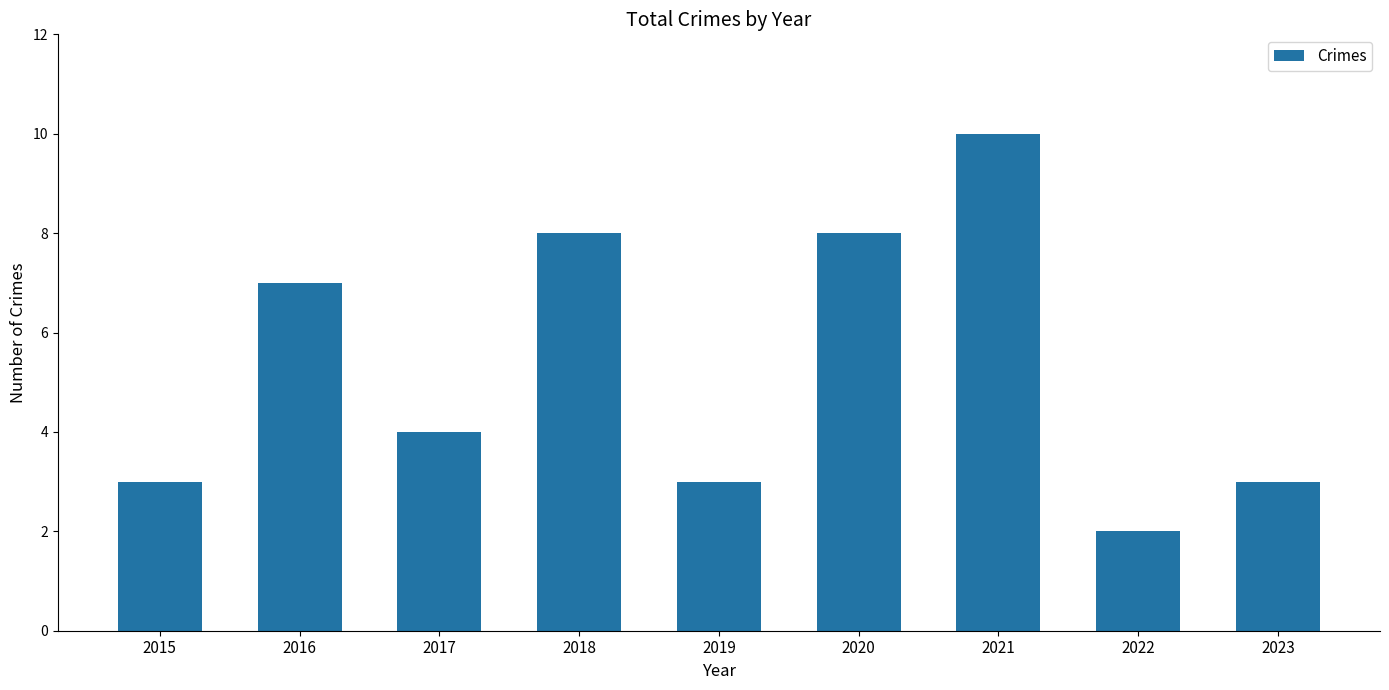

Read the value at 2016.

7